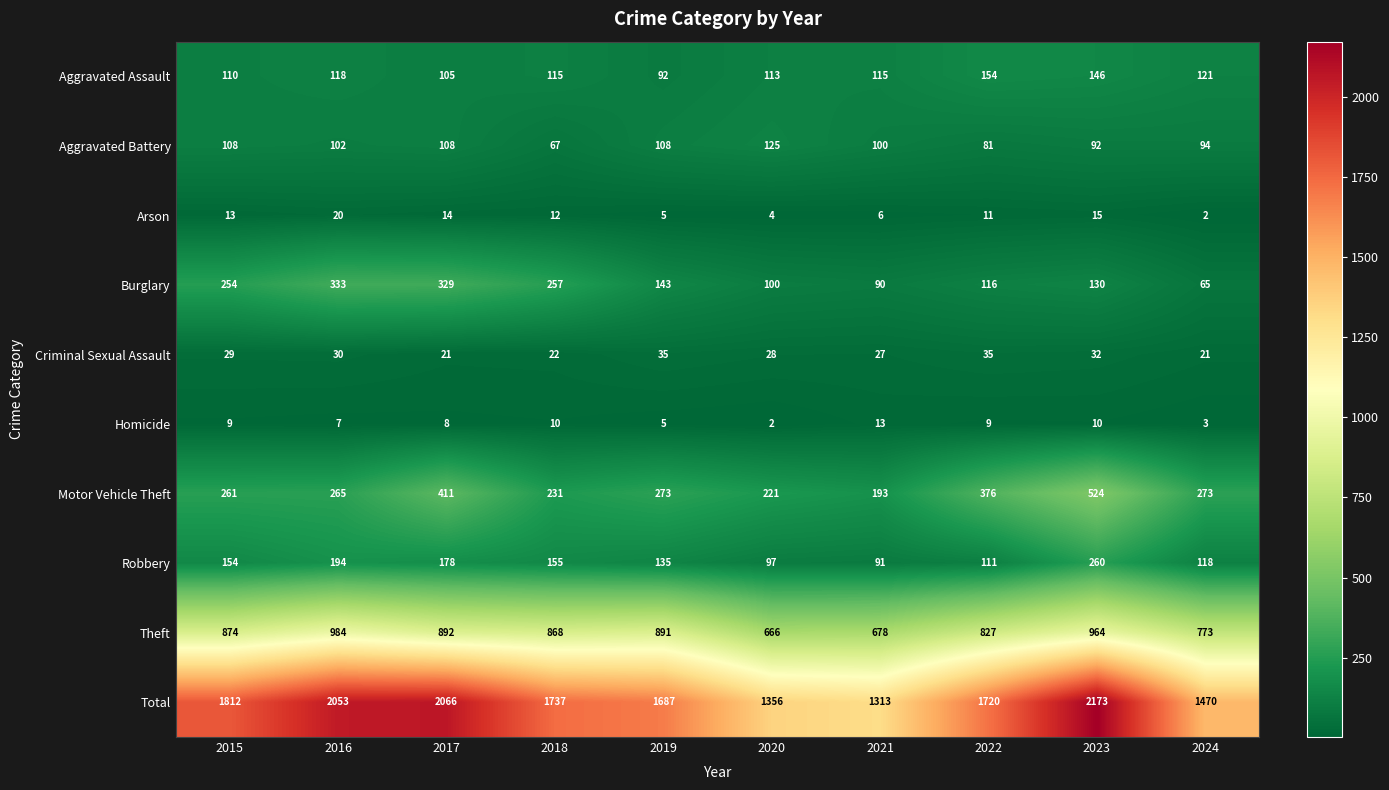

At which label does Motor Vehicle Theft reach its minimum?

2021